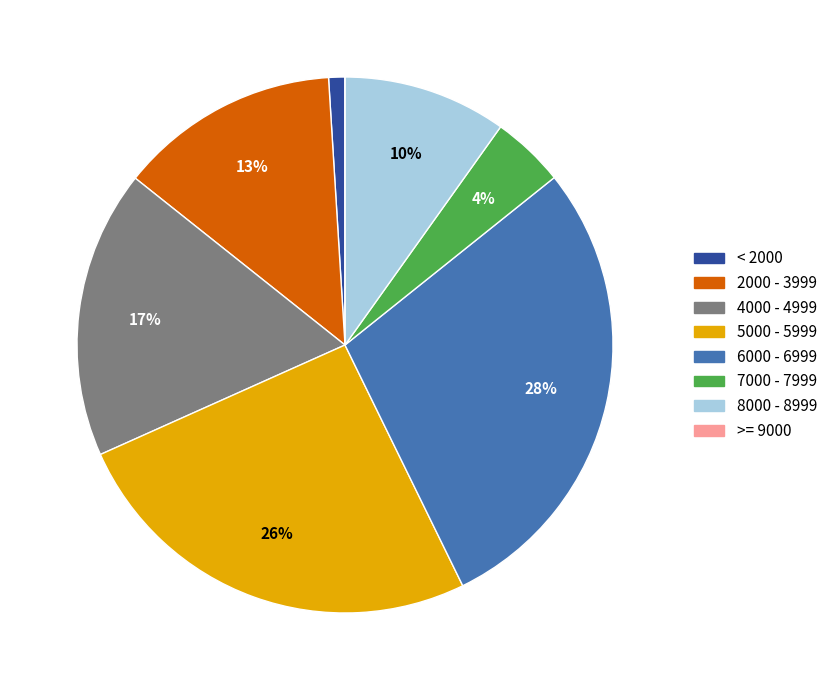

To the nearest percent, what is the average slice percentage?

12%